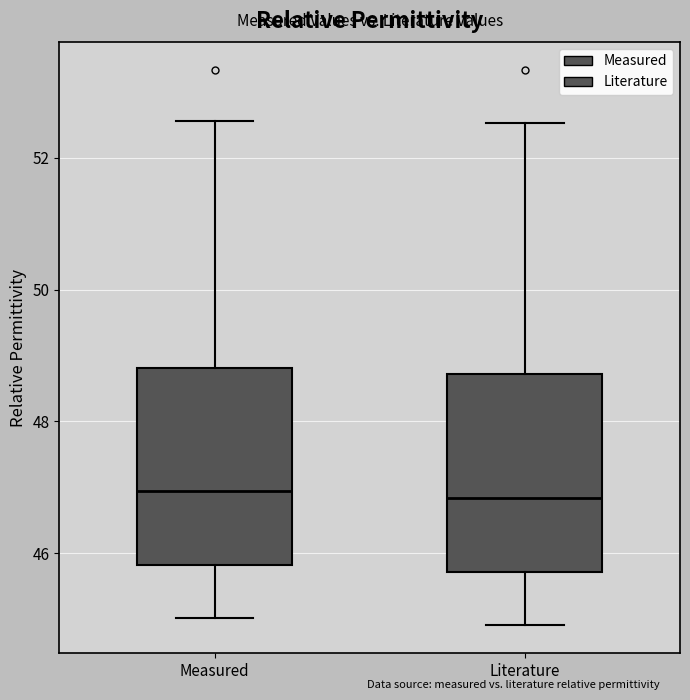

Where does the lower whisker of the box for Measured end on the y-axis? The values are not printed on the chart, so give them approximately, as read against the axis.

45.0